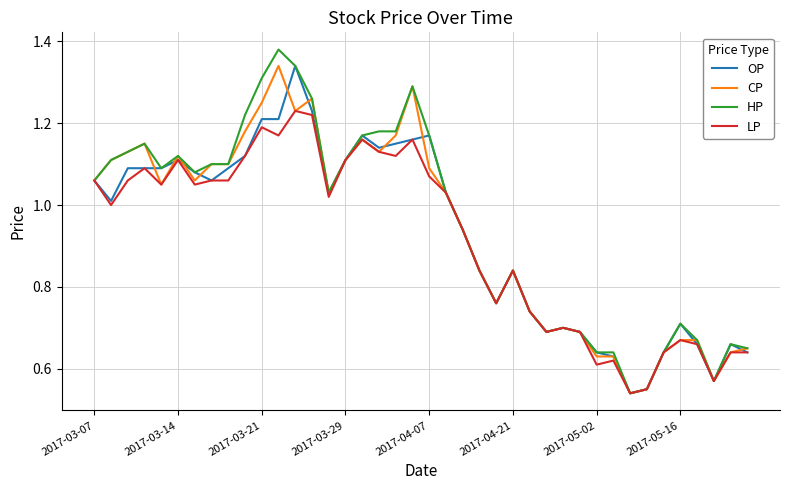

Which series has the largest range (max minus min)?

HP